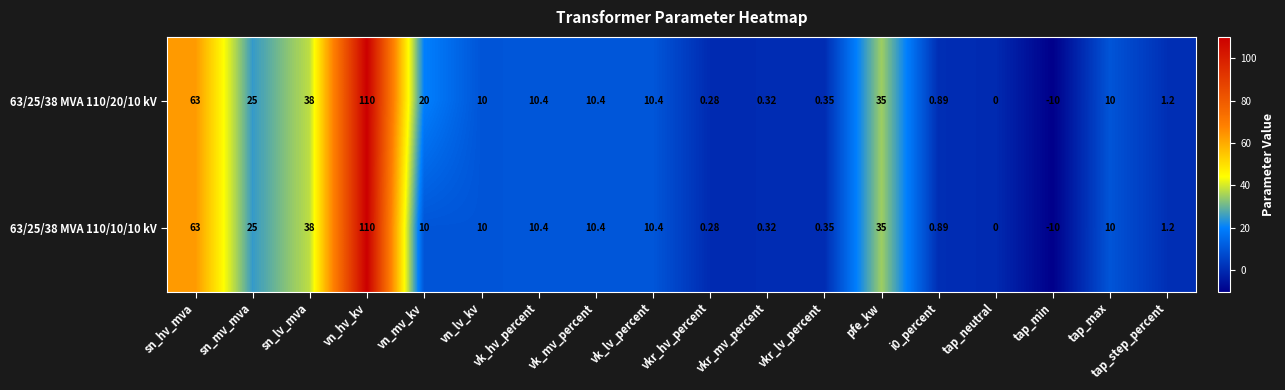

Where is 63/25/38 MVA 110/20/10 kV nearest to the value 50?

sn_lv_mva